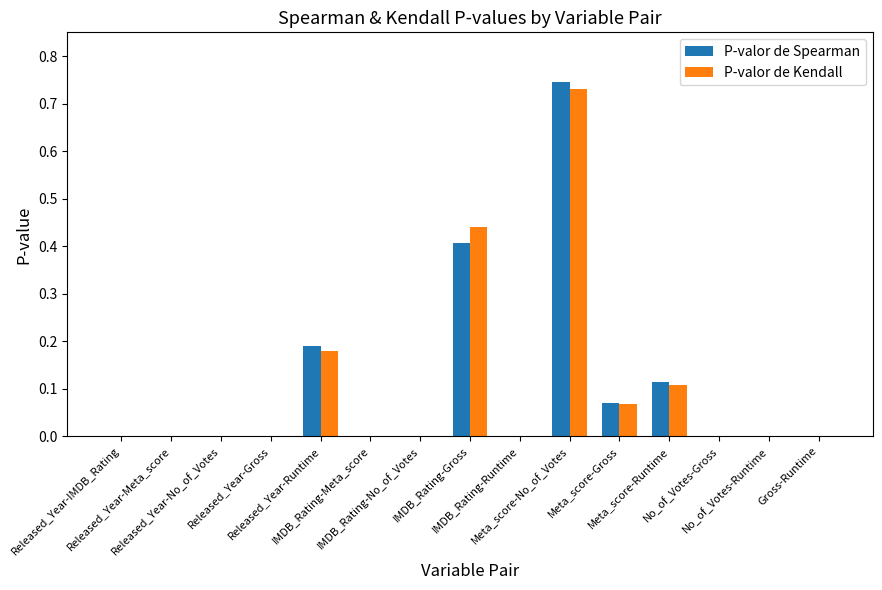

The value of P-valor de Spearman at IMDB_Rating-Meta_score is 0.0. True or false?

True